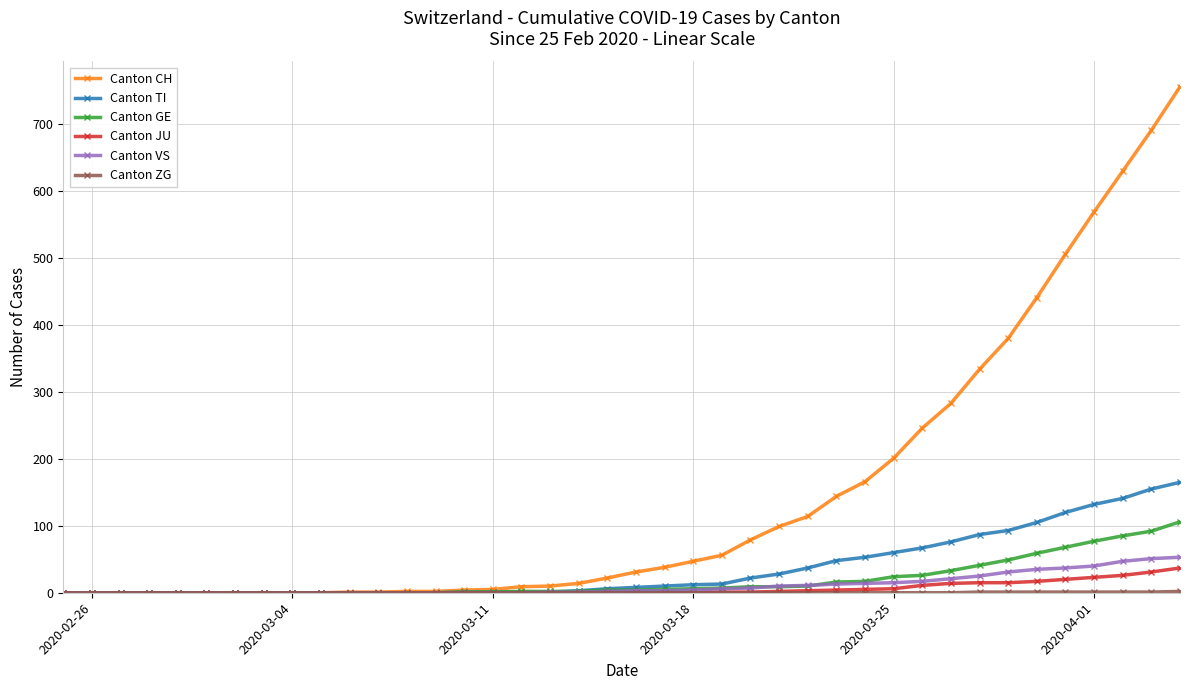

How many lines are shown in the chart?

6